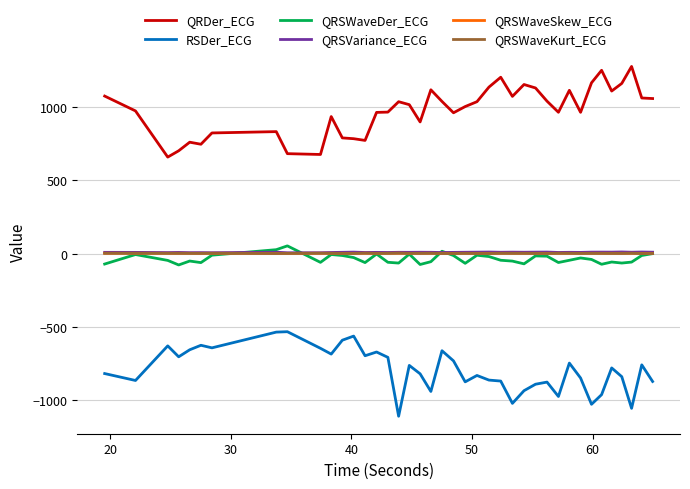

Which series has the largest total across all categories?

QRDer_ECG